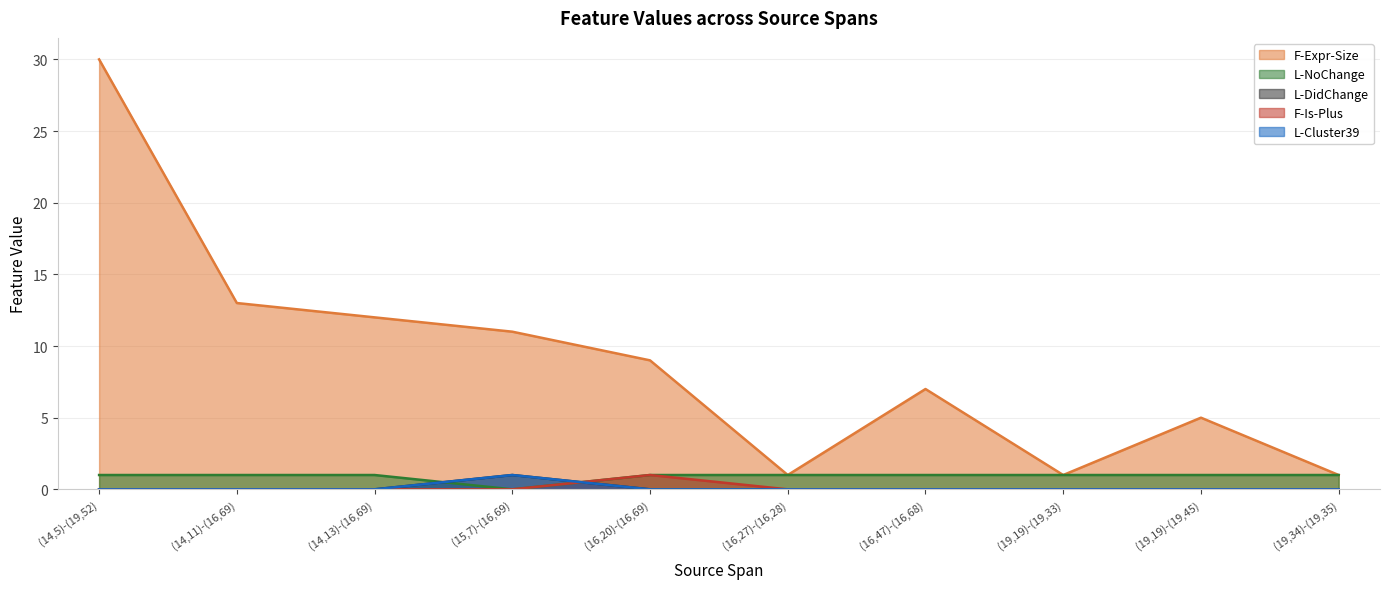

What position from the left is (15,7)-(16,69)?

4